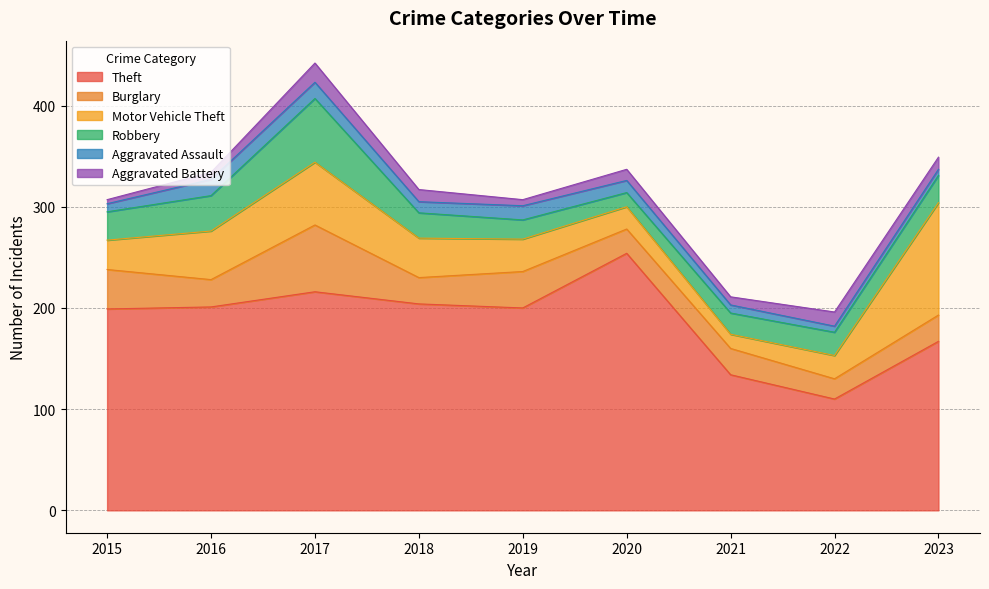

The Theft series shows 320 at 2018. True or false?

False